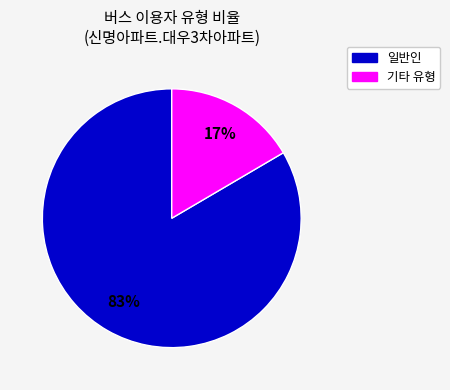

To the nearest percent, what is the average slice percentage?

50%